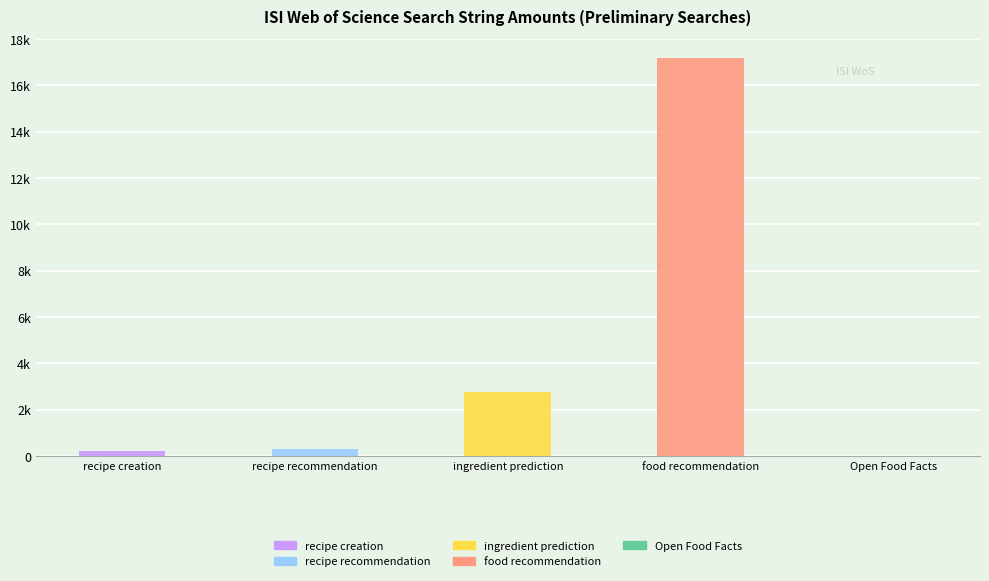

Does the chart contain stacked bars?

No